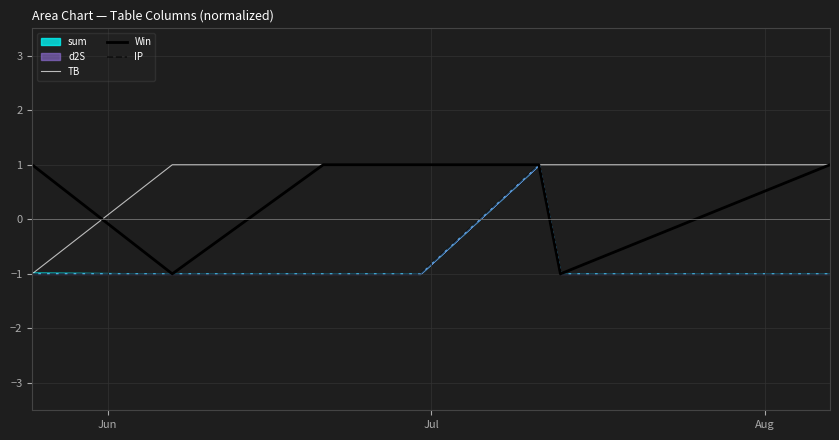

The Win series shows 1 at Aug. True or false?

True